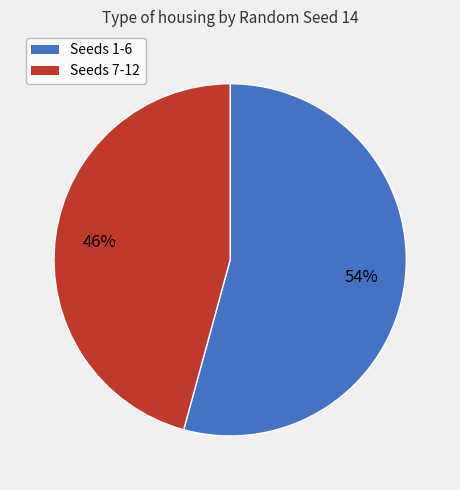

To the nearest percent, what is the average slice percentage?

50%